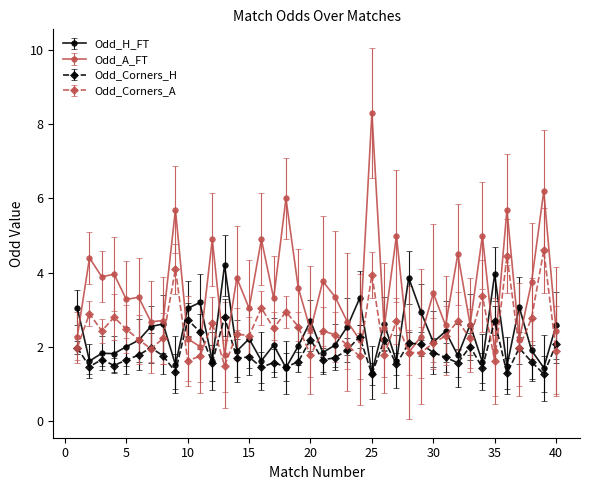

True or false: Odd_H_FT has more than 0 interior local peaks.

True